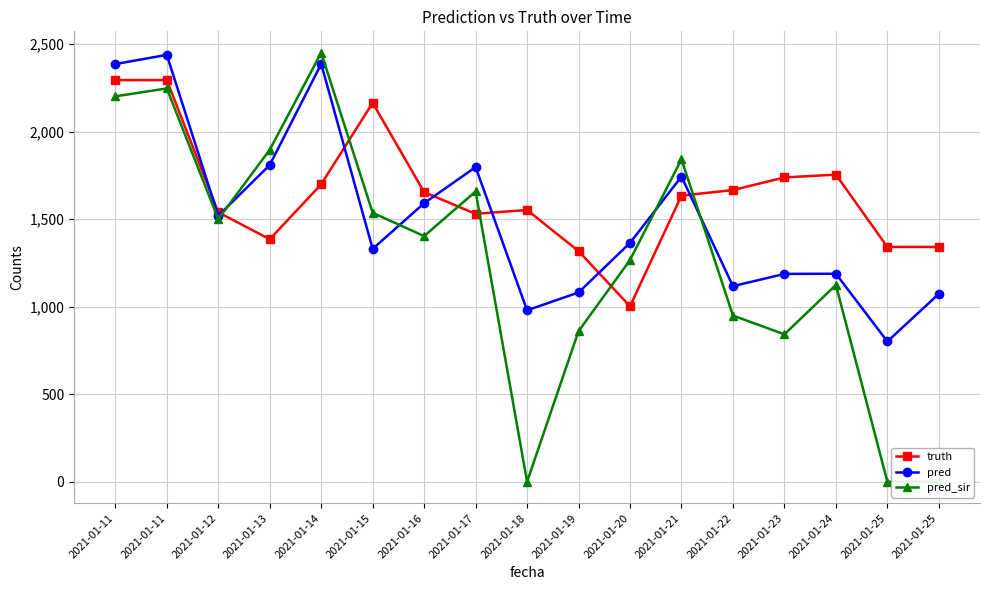

How many lines are shown in the chart?

3